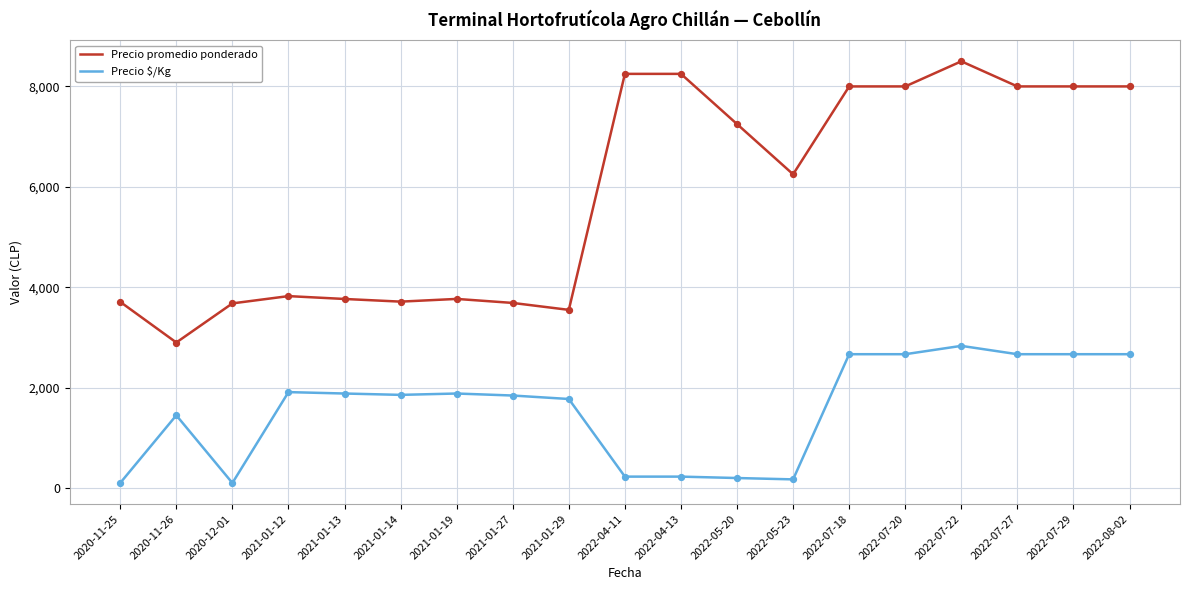

At how many categories does at least one series exceed 3292?

18